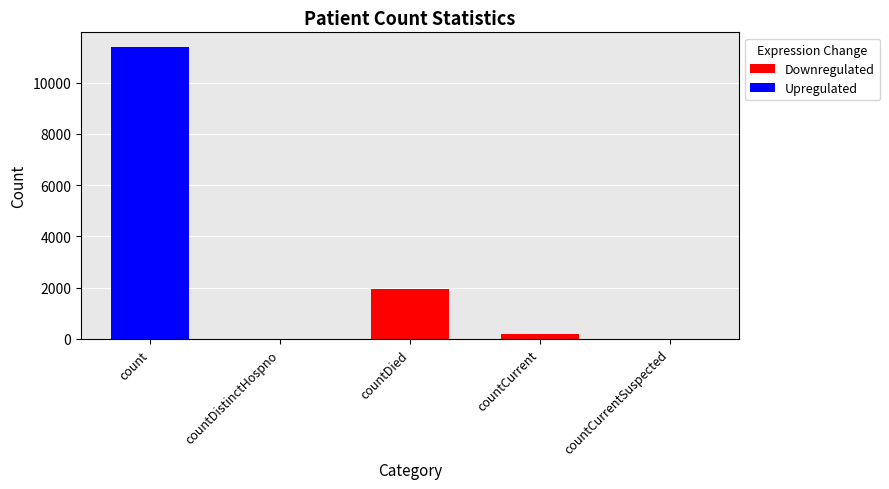

The chart shows a value of 1274 at countCurrentSuspected. True or false?

False